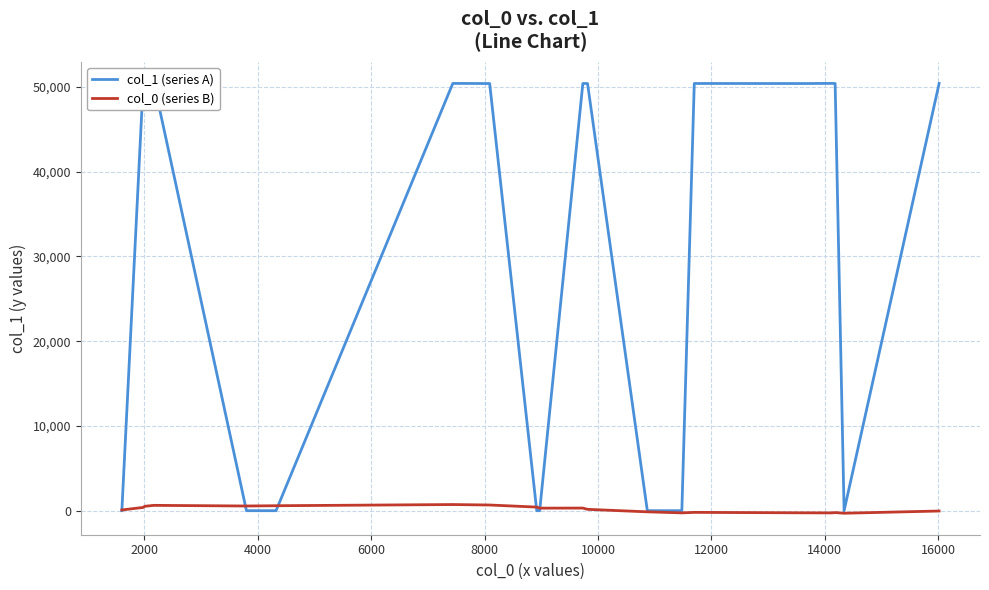

How many values in the col_1 (series A) series are below 50397?

10